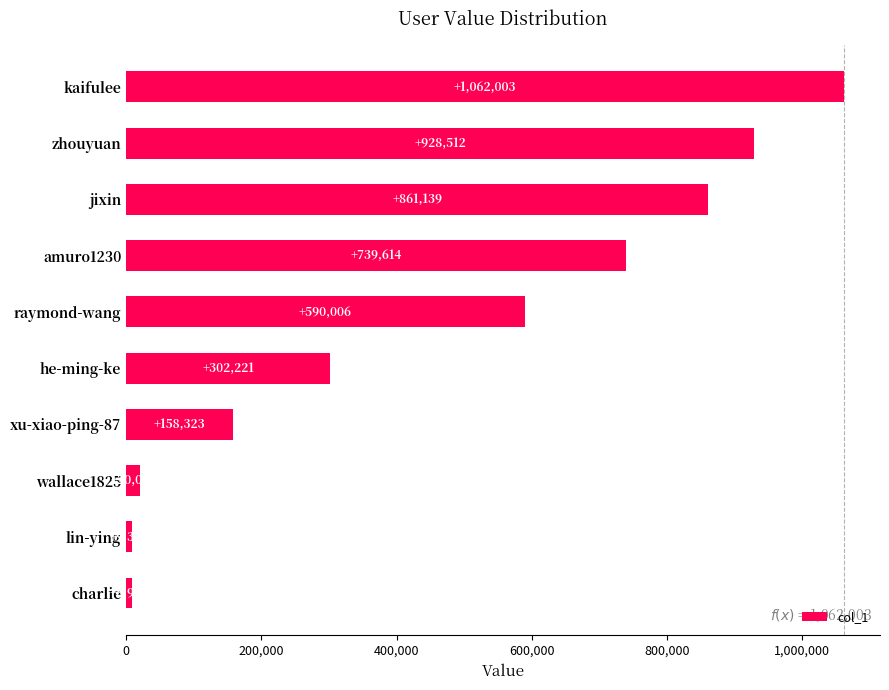

Does the chart contain stacked bars?

No